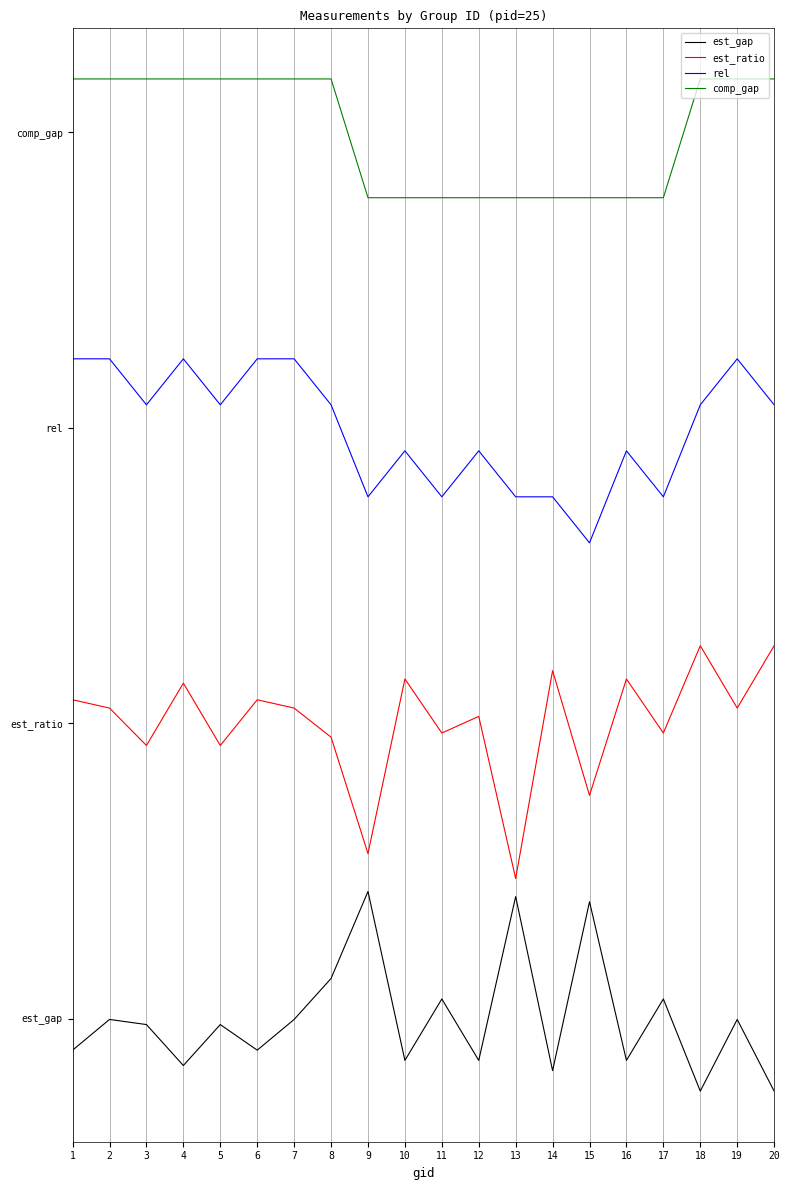

Is it true that est_ratio equals 2.5 at 8?

False